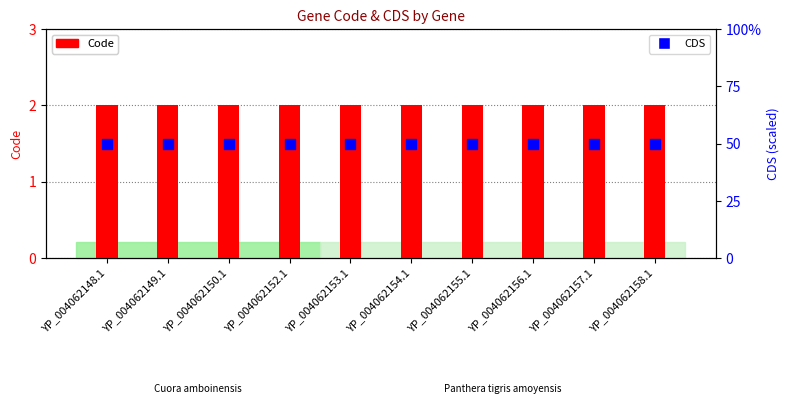

What is the total value across all series at YP_004062157.1?

52